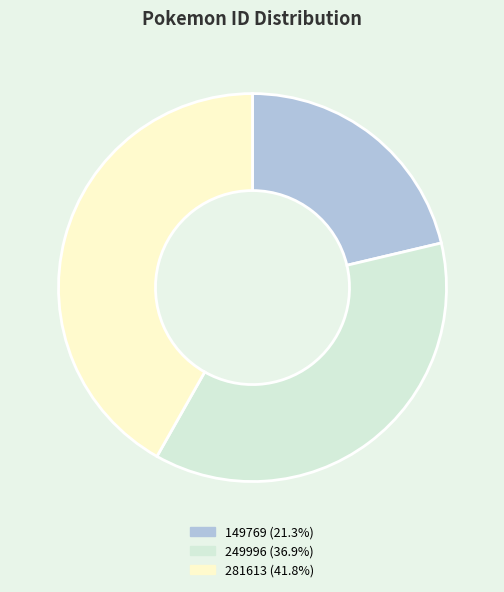

True or false: 149769 accounts for 21% of the total.

True